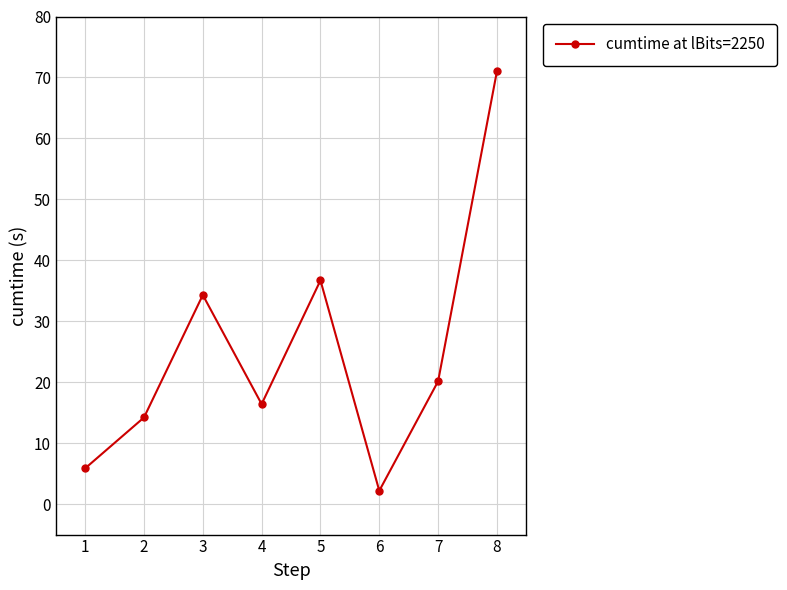

Reading left to right, transcribe all the data shown in this chart.

5.9	14.2	34.3	16.4	36.7	2.2	20.2	71.0